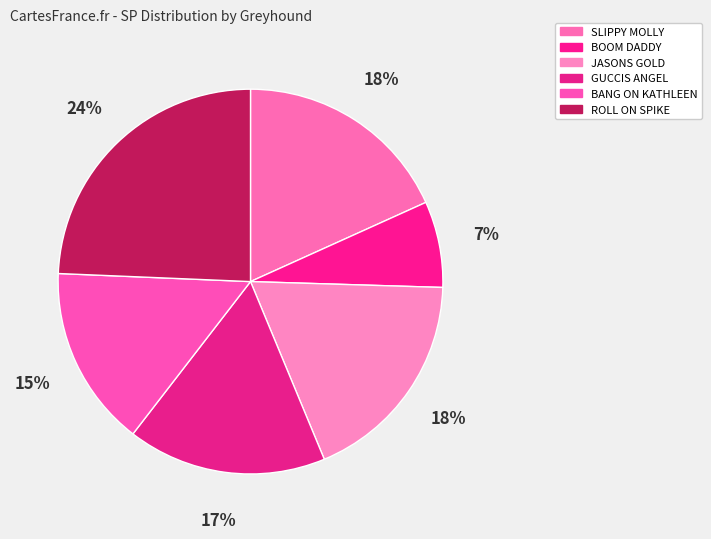

Rank the categories by value from lowest to highest.

BOOM DADDY, BANG ON KATHLEEN, GUCCIS ANGEL, SLIPPY MOLLY, JASONS GOLD, ROLL ON SPIKE